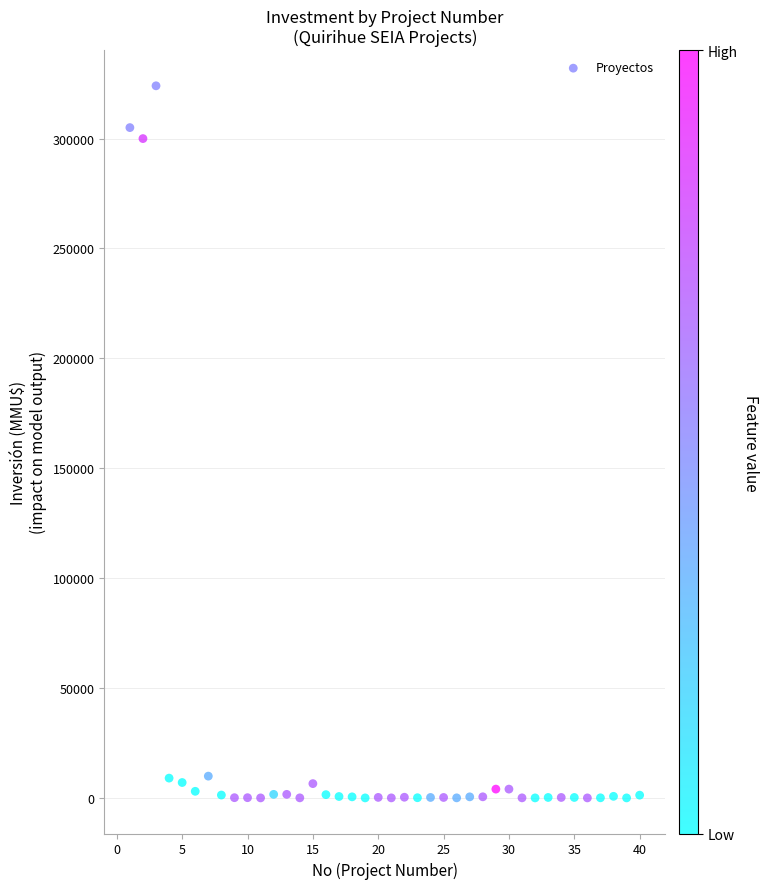

What is the range of Y values (max minus min)?

324020